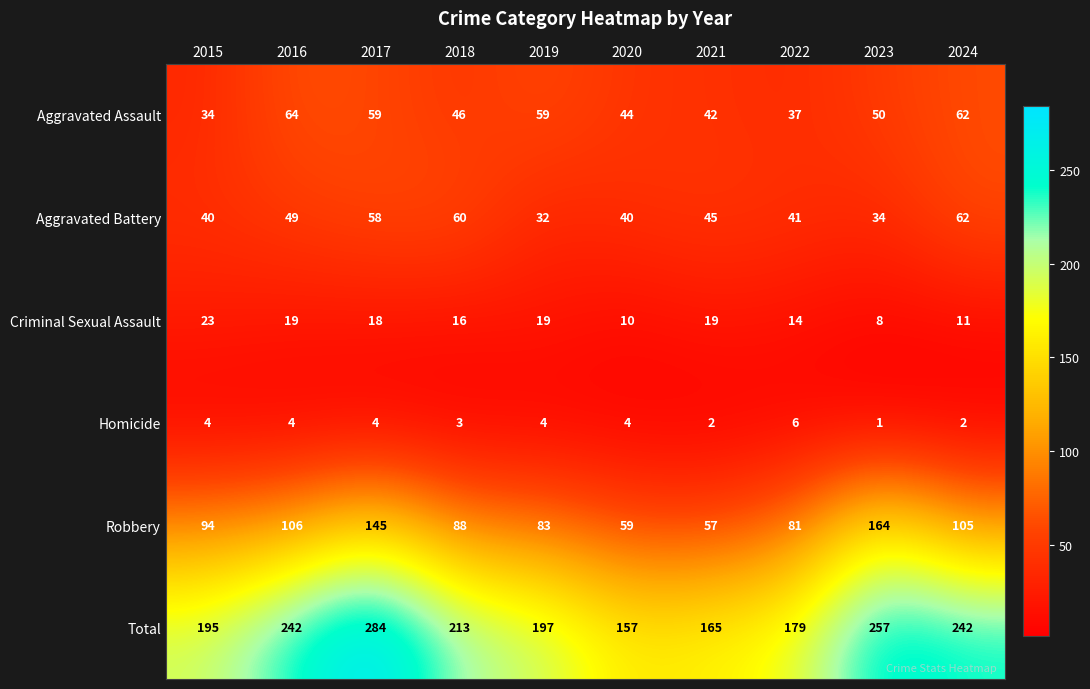

What is the average value of the Homicide series?

3